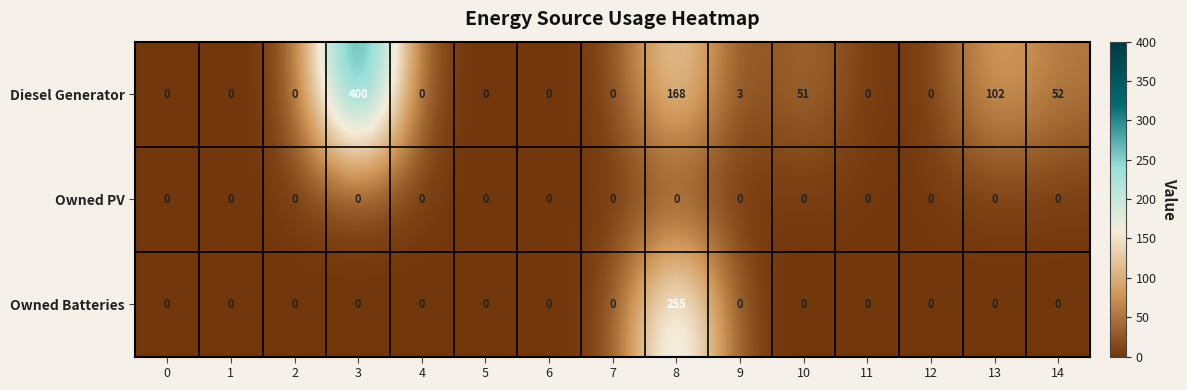

List the series in order of their peak value, lowest first.

Owned PV, Owned Batteries, Diesel Generator